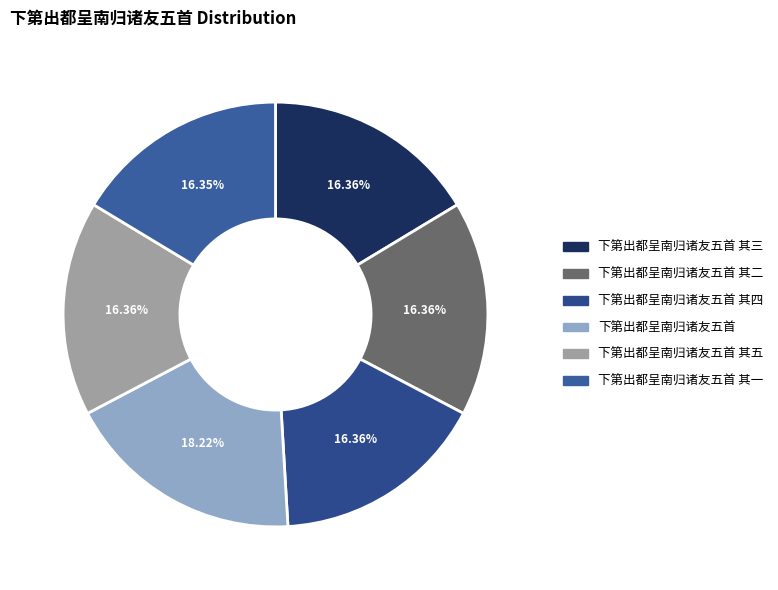

Is there any slice that represents more than half of the pie?

No